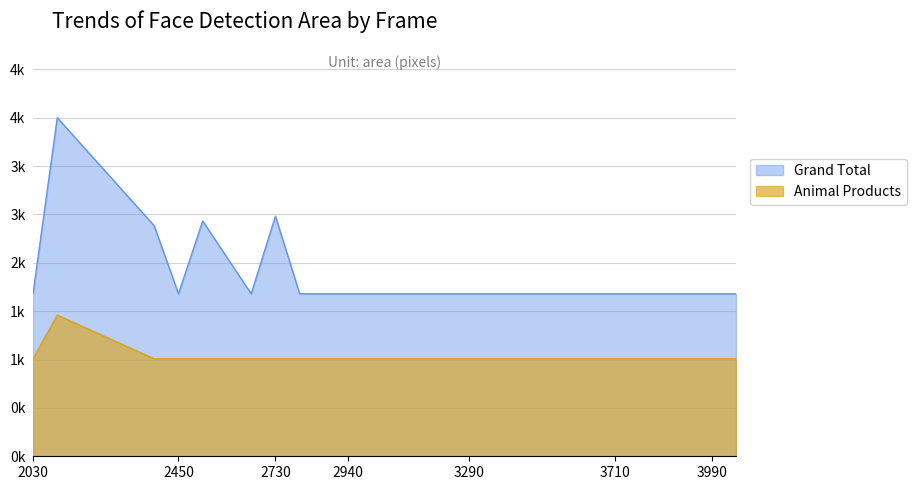

What is the sum of the Grand Total values at 2030 and 3080?

4060.0